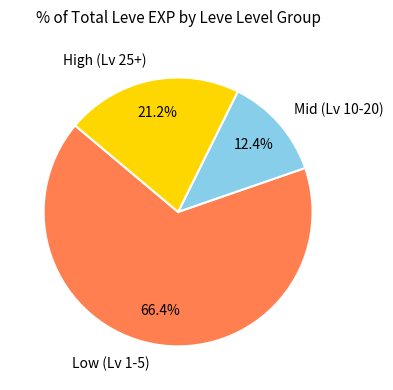

What is the total percentage of Mid (Lv 10-20) and High (Lv 25+)?

33.6%